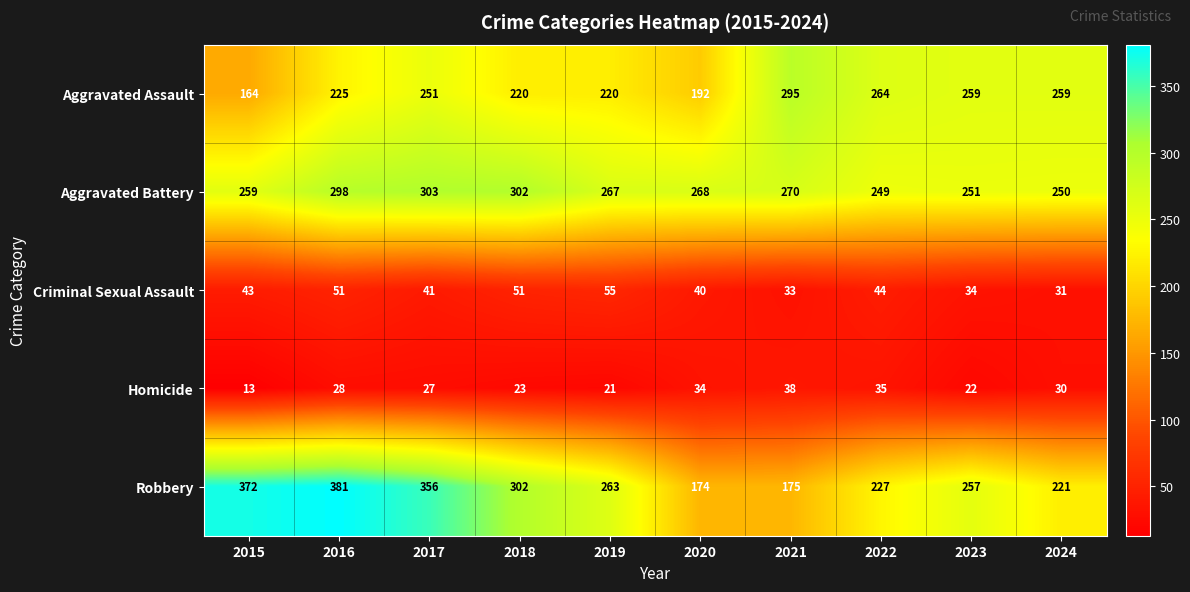

What is the maximum value shown in the chart?

381